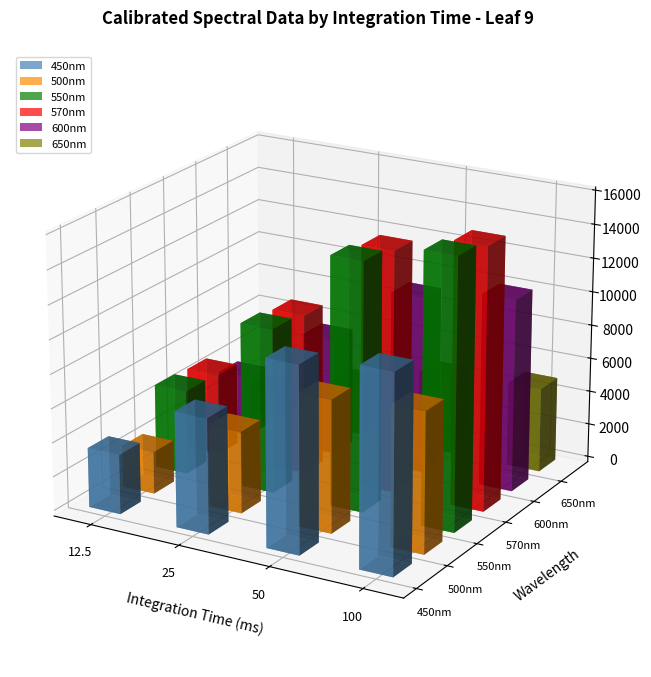

Reading right to left, what are all the values shown in this chart?

450nm: 11550.1	10894.0	6772.4	3505.1
500nm: 8232.2	7788.3	4817.1	2470.1
550nm: 15853.7	14606.8	9702.2	4963.9
570nm: 15419.2	14209.5	9443.1	4835.3
600nm: 11322.9	10430.6	6943.1	3565.7
650nm: 4990.6	4602.4	3067.1	1563.3